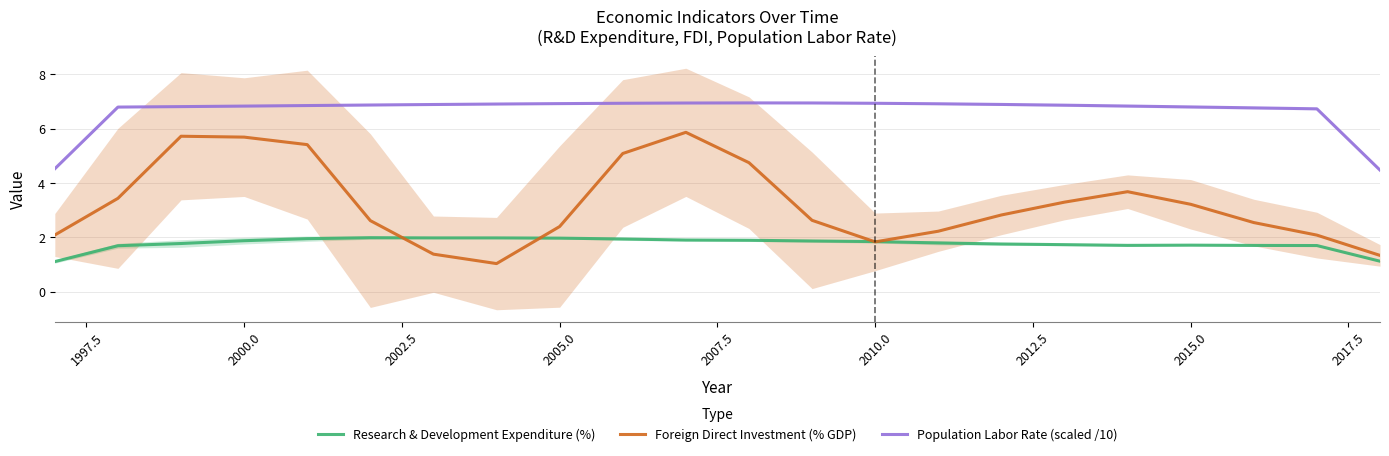

True or false: Population Labor Rate (scaled /10) and Research & Development Expenditure (%) intersect in this chart.

False